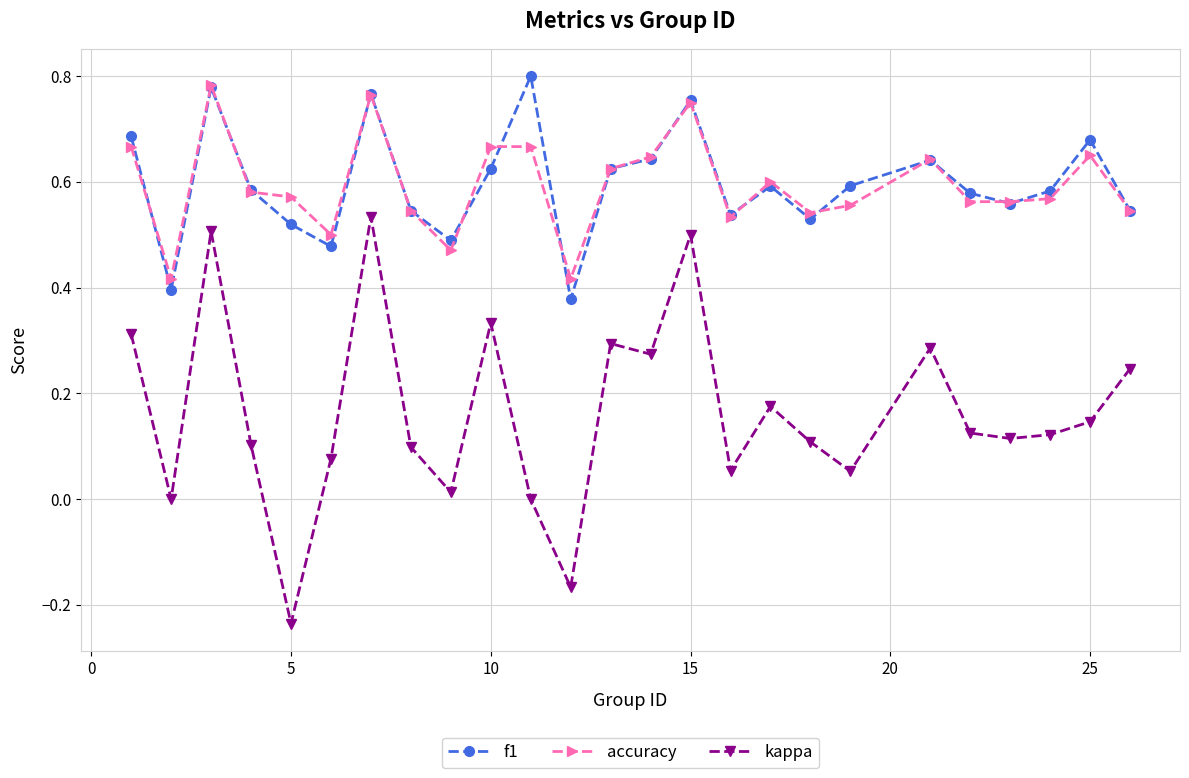

Which series has the largest range (max minus min)?

kappa